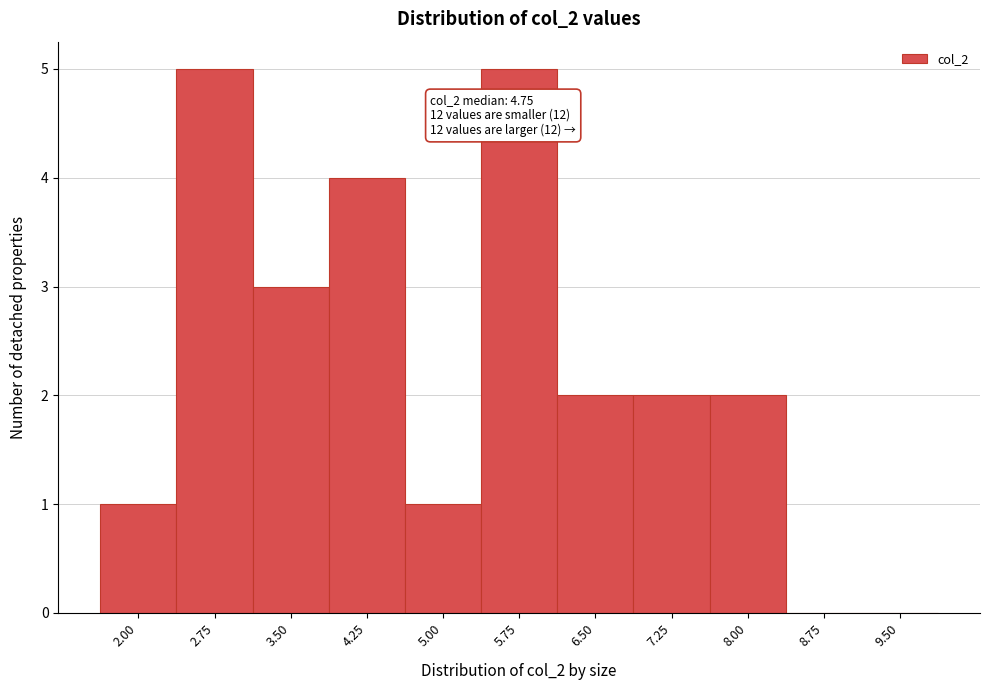

Reading right to left, extract all data points from this chart.

9.50=0	8.75=0	8.00=2	7.25=2	6.50=2	5.75=5	5.00=1	4.25=4	3.50=3	2.75=5	2.00=1